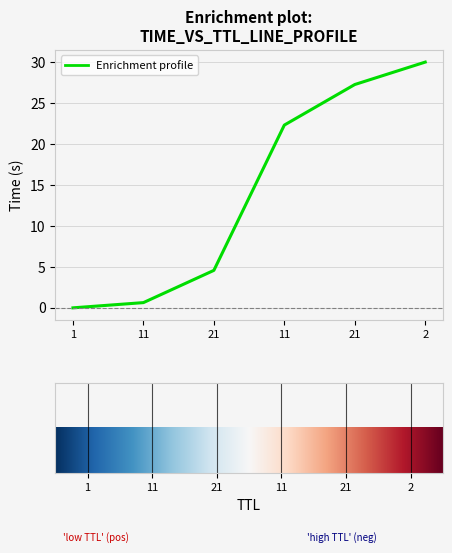

What is the approximate value at 21?

4.6